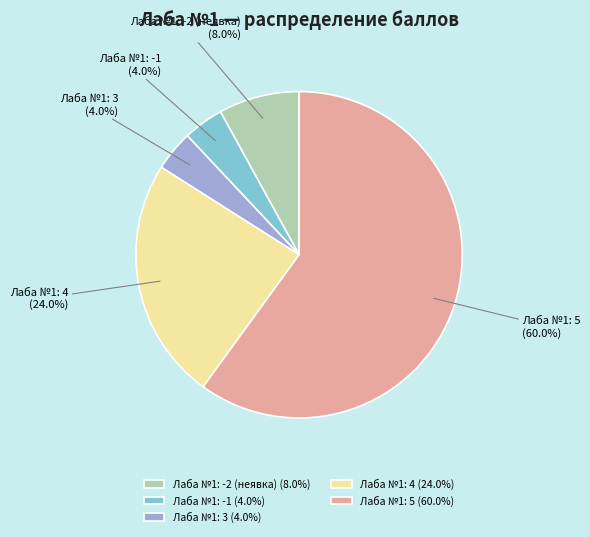

Does Лаба №1: 5 represent more than half of the total?

Yes